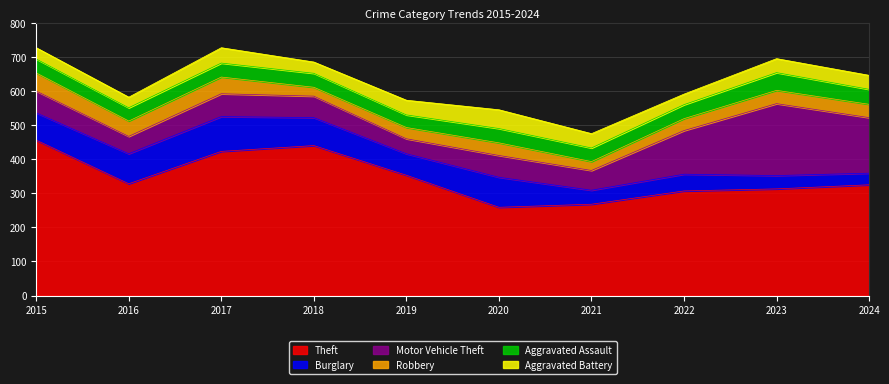

What is the maximum value for Robbery?

53